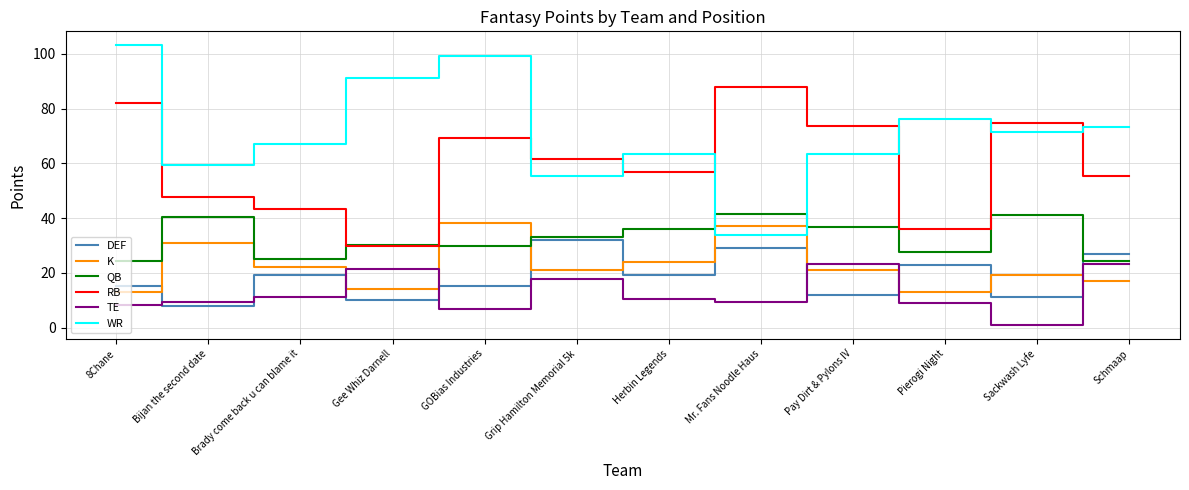

True or false: QB and TE cross at least once.

False